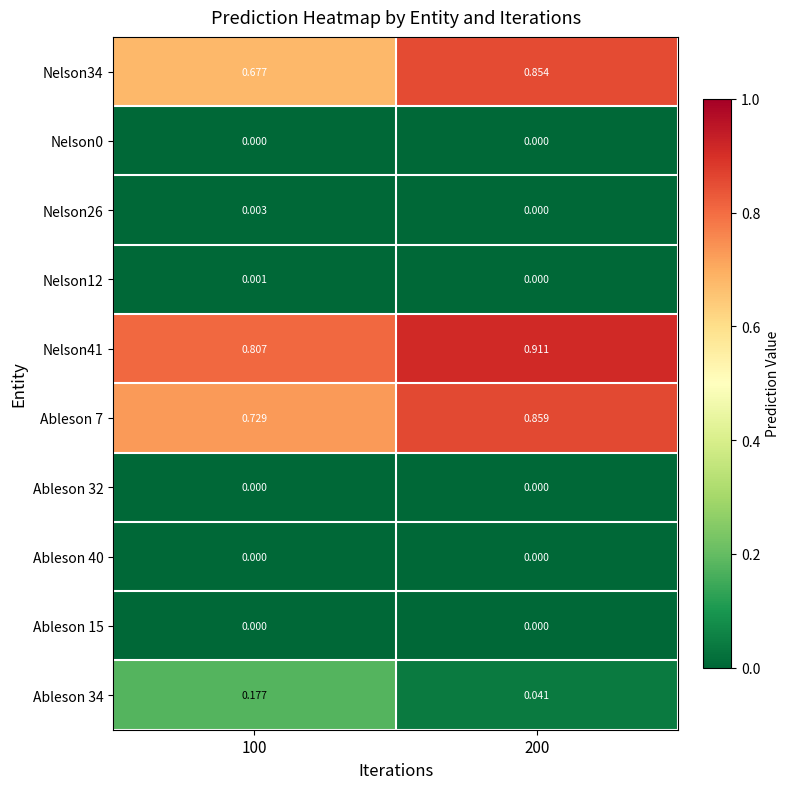

Is the value of Nelson41 at 200 greater than the value of Nelson26 at 200?

Yes